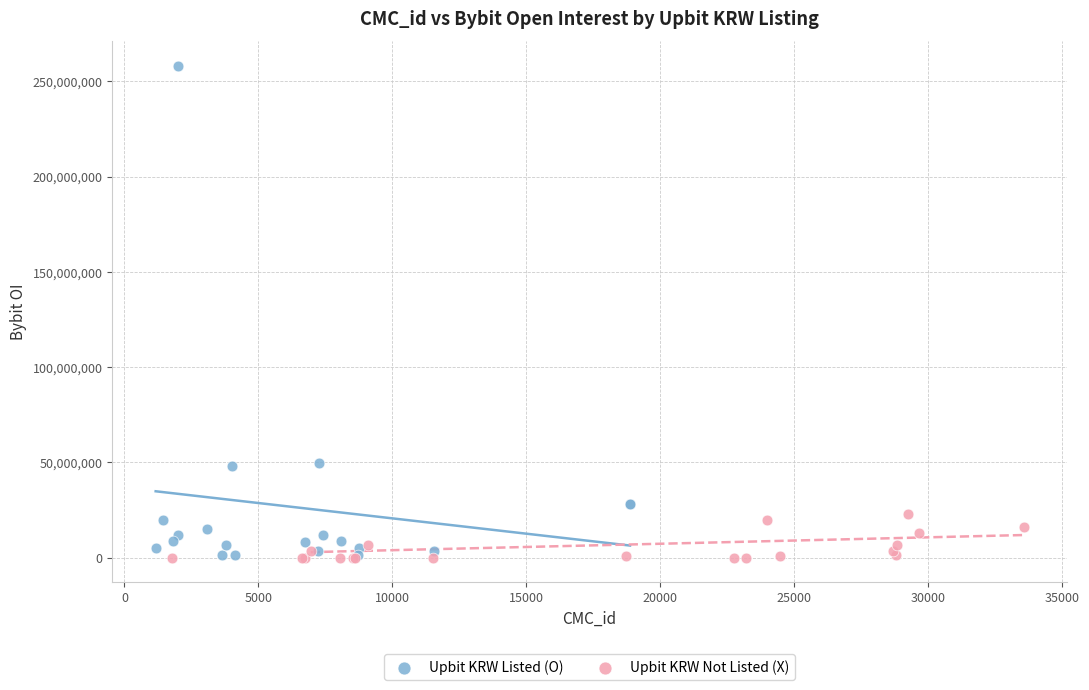

Which series reaches the maximum Y coordinate?

Upbit KRW Listed (O)